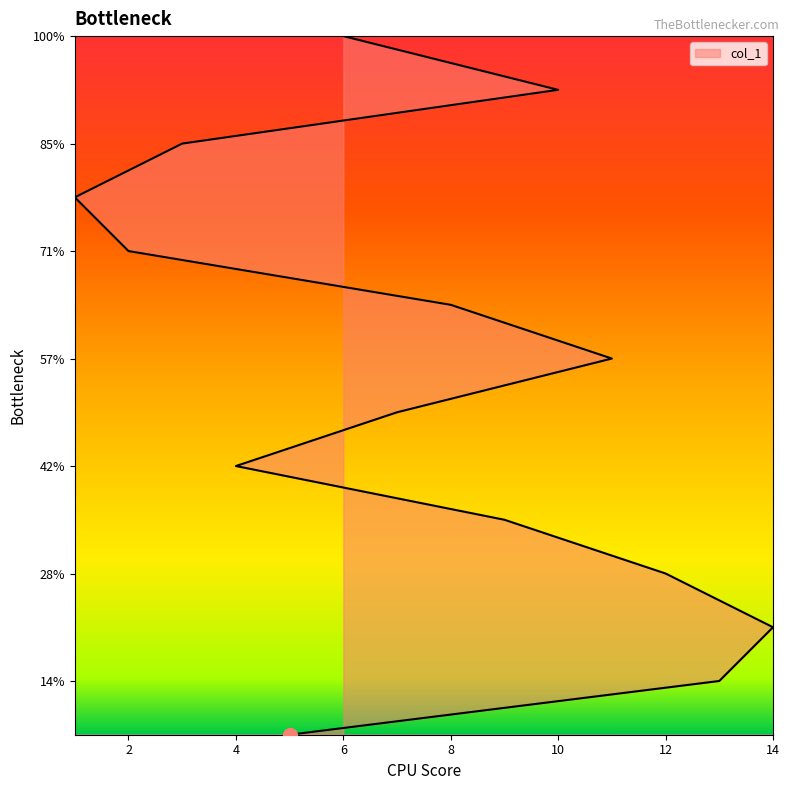

How many lines are shown in the chart?

1